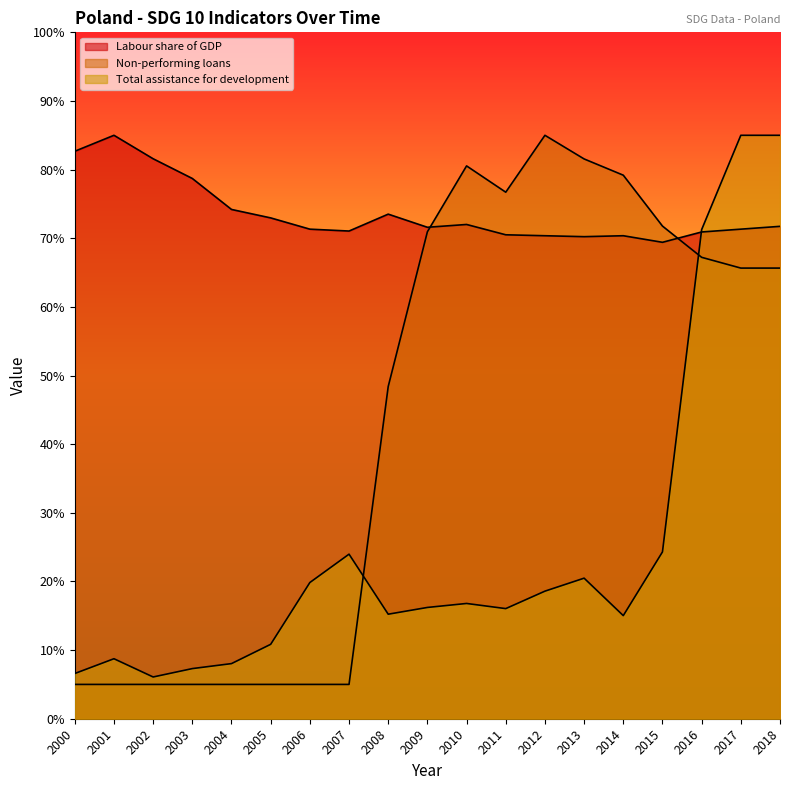

Where do Non-performing loans and Labour share of GDP first cross each other?

2009 and 2010